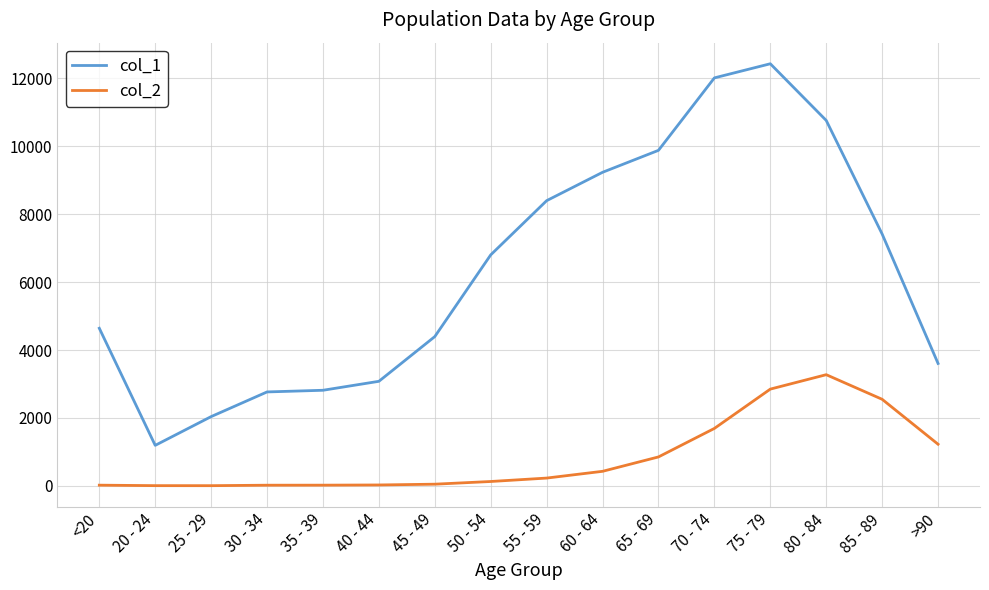

True or false: col_2 and col_1 cross at least once.

False